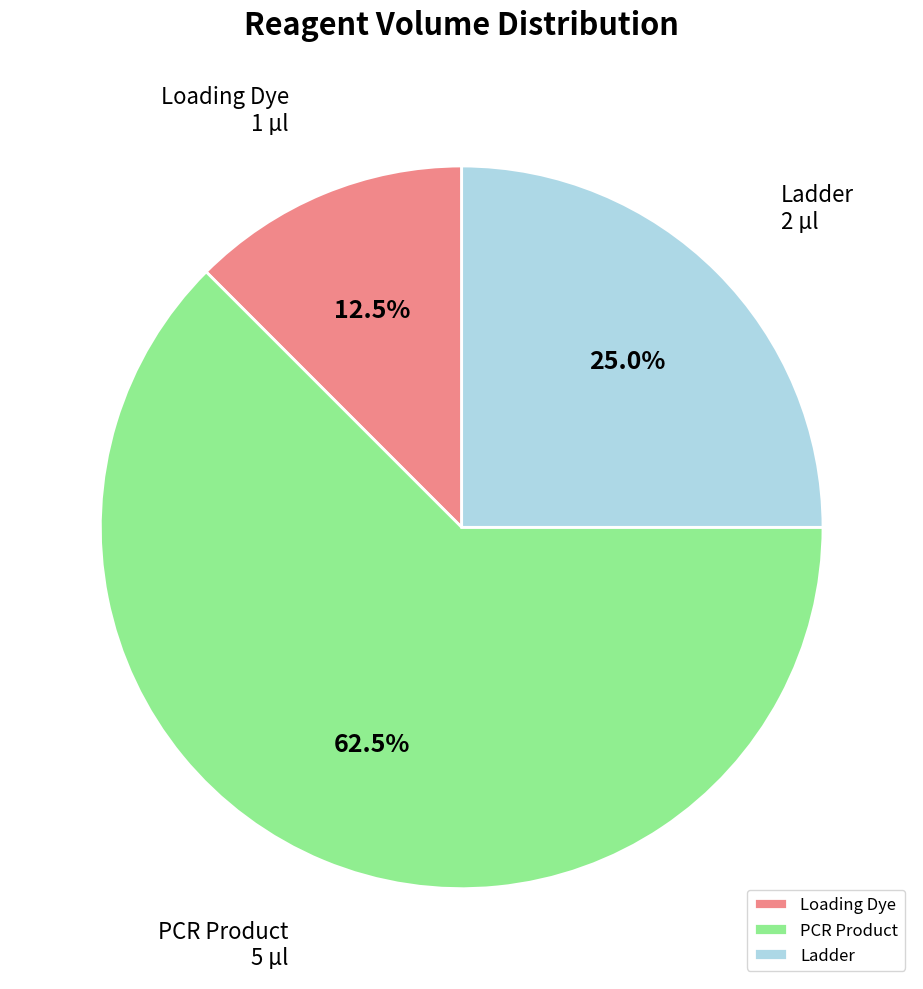

Which category has the biggest portion of the pie?

PCR Product